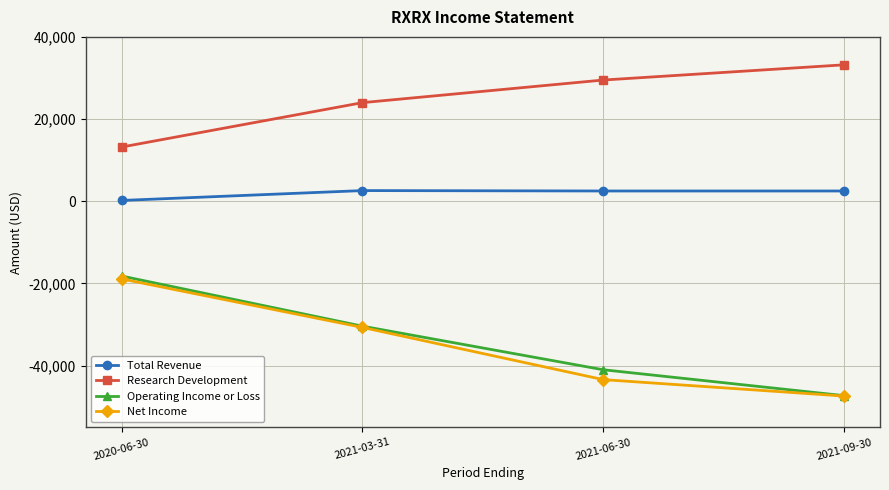

Which series changed the most between 2021-03-31 and 2021-06-30?

Net Income